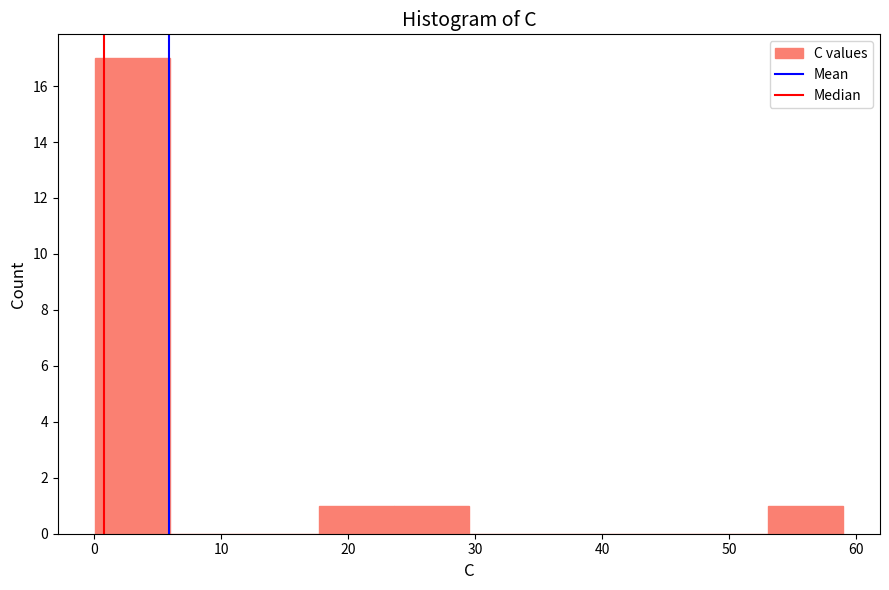

What is the height of the bar covering 18 to 24 on the x-axis? Neither the bar edges nor the heights are printed on the chart, so give them approximately, as read against the axes.

1